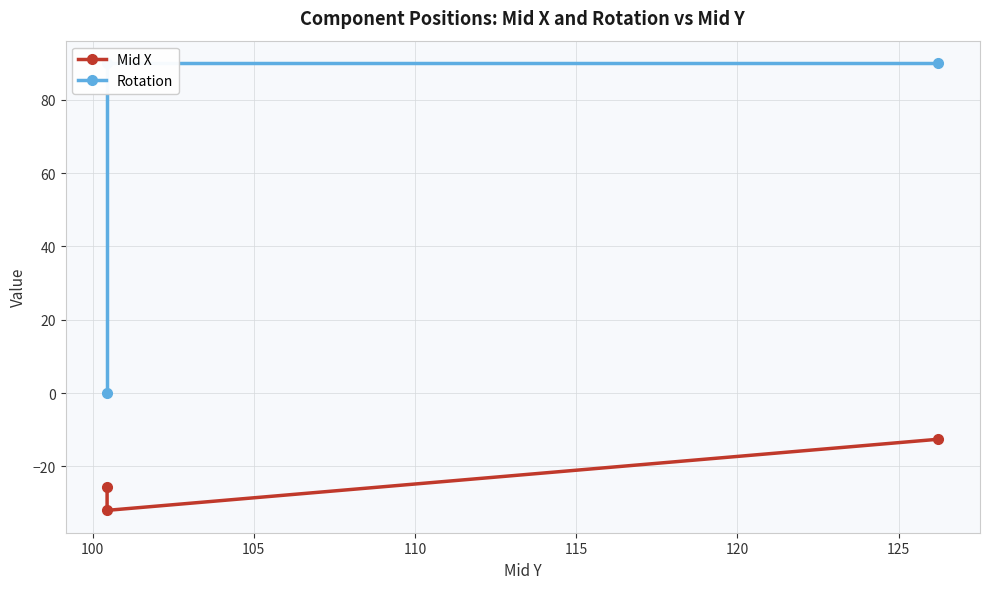

Between 100 and 105, which is larger?

105